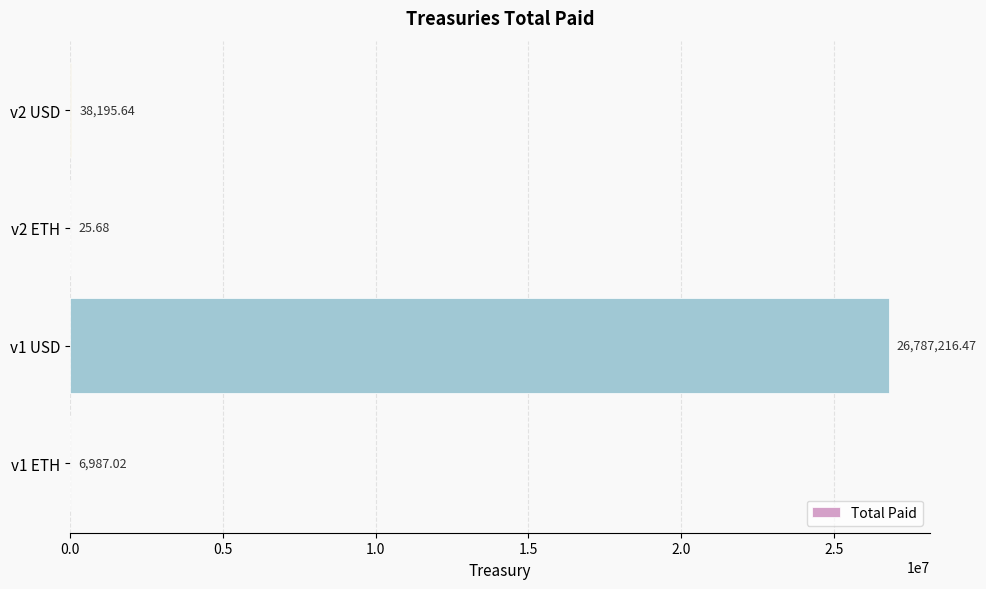

Between v2 ETH and v2 USD, which is larger?

v2 USD